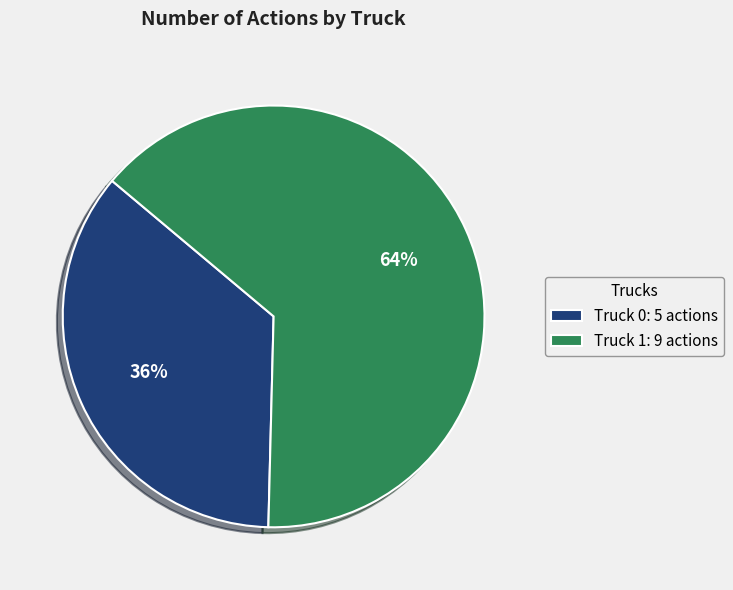

Approximately how many times larger is the value at Truck 0: 5 actions compared to Truck 1: 9 actions?

0.6